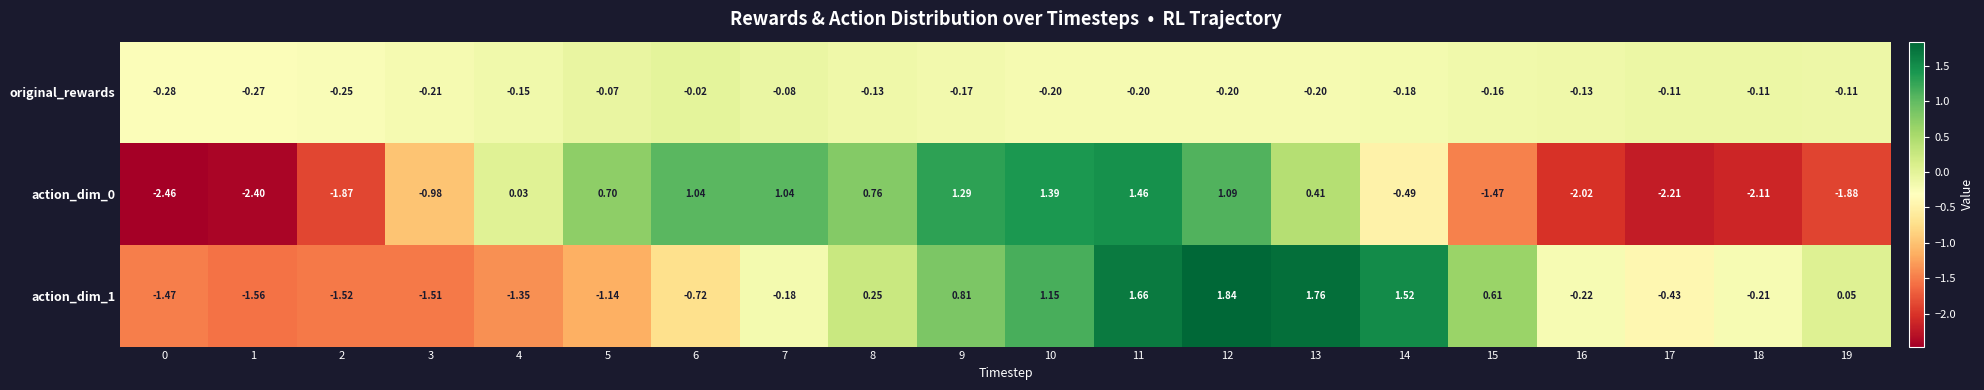

How many categories are shown in the chart?

20